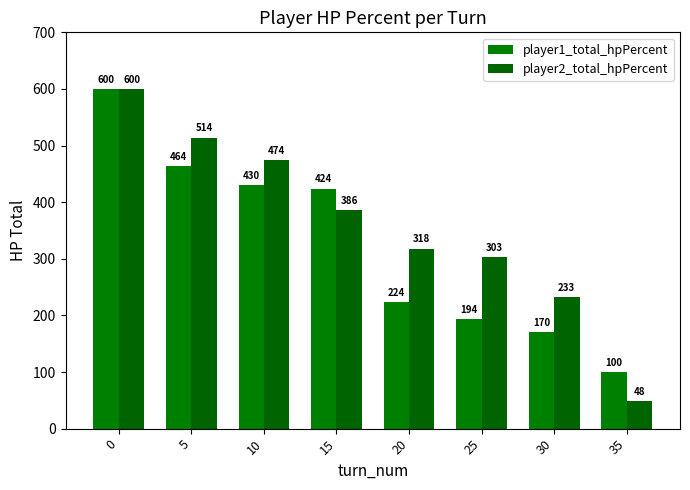

What is the greatest value displayed?

600